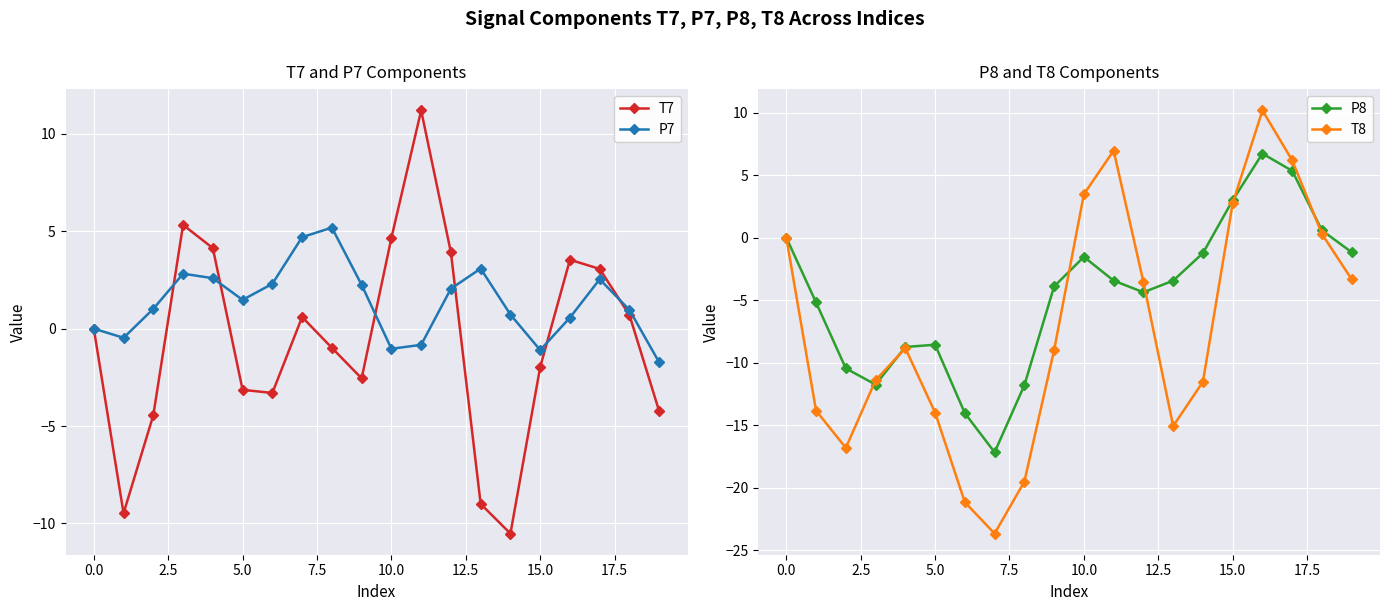

True or false: T7 has a value of 0.0 at 0.0.

True